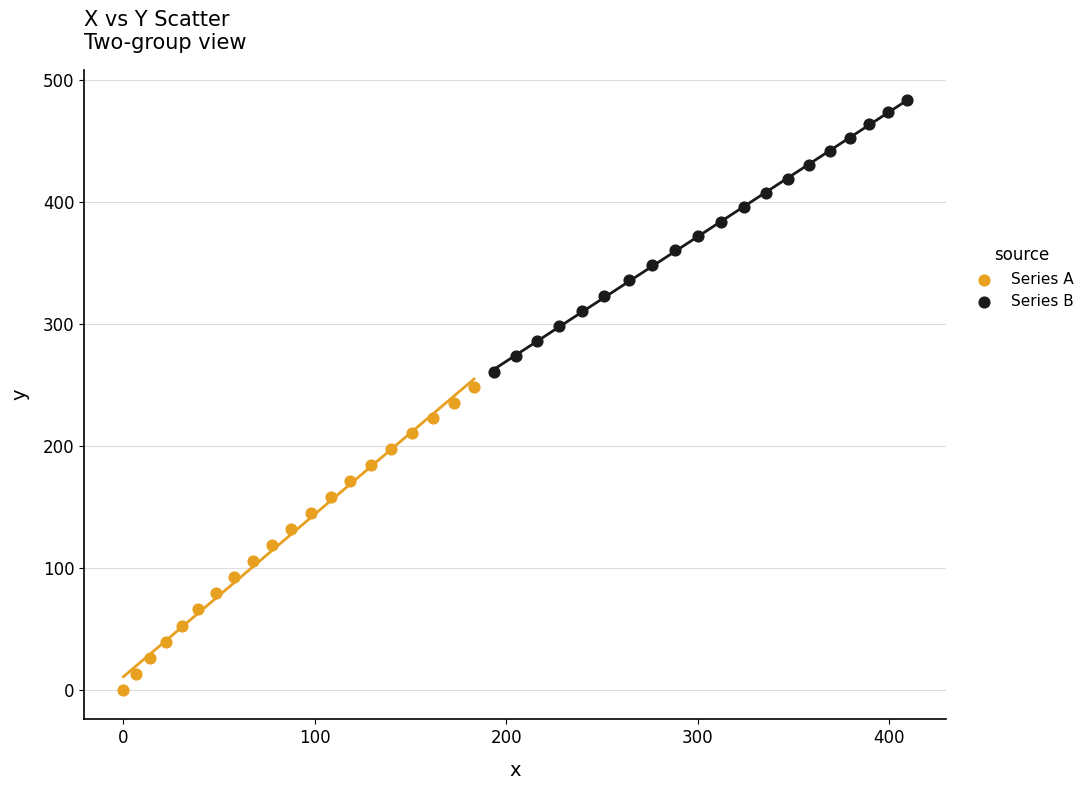

Which series reaches the maximum Y coordinate?

Series B